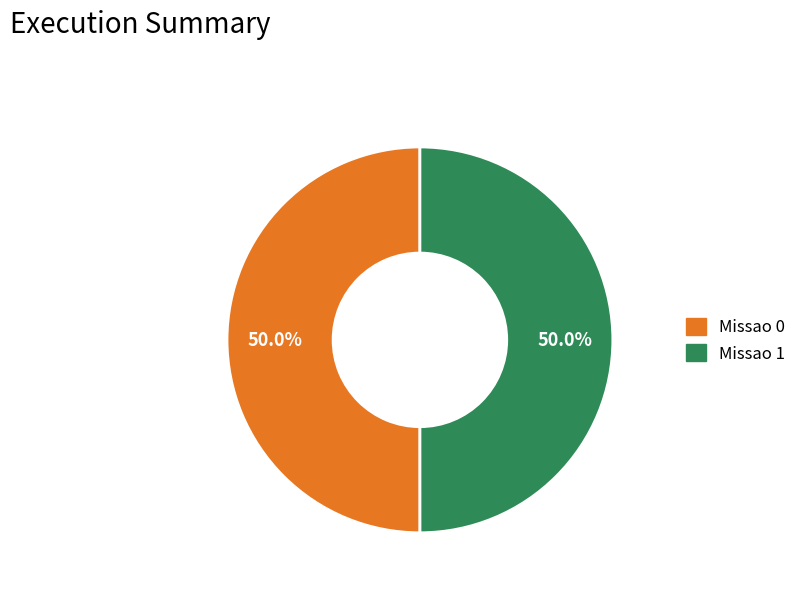

What is the ratio of the value at Missao 0 to the value at Missao 1?

1.0